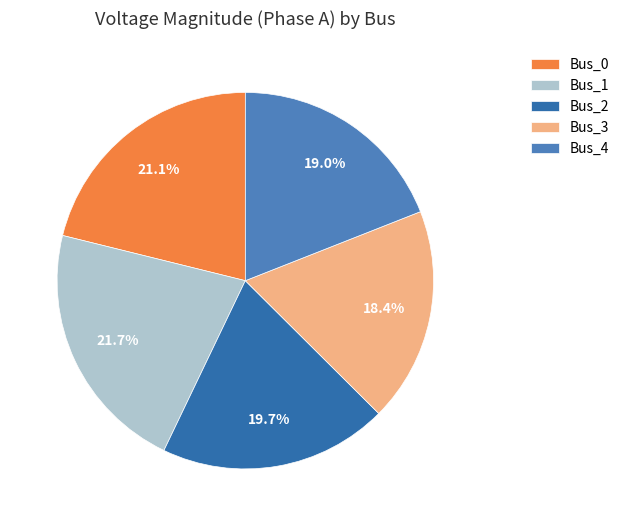

Does any single category account for the majority?

No